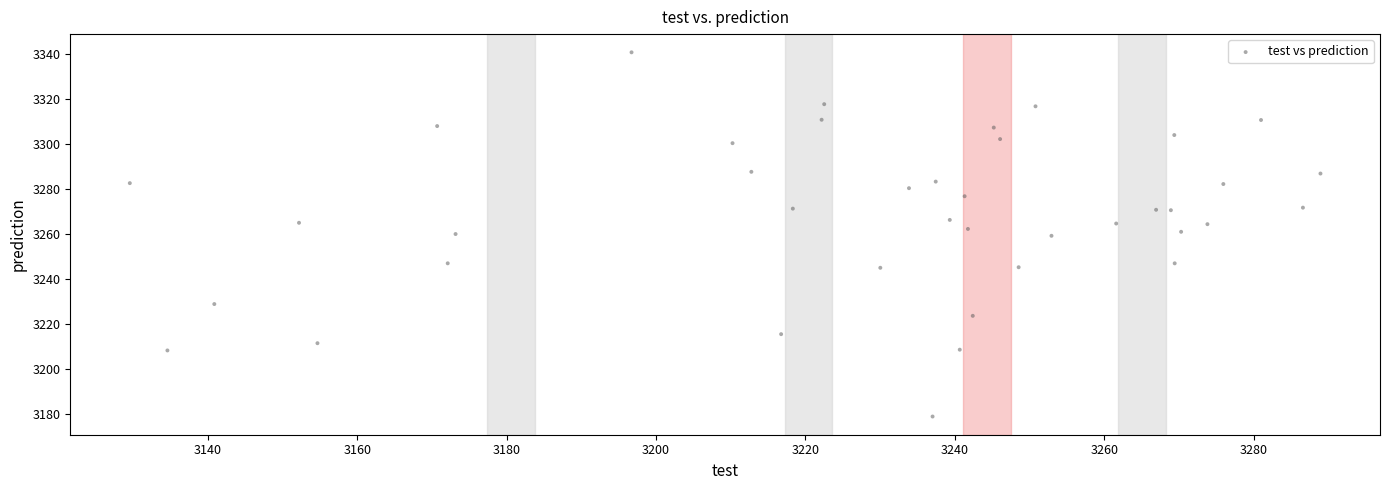

What is the range of Y values (max minus min)?

162.1